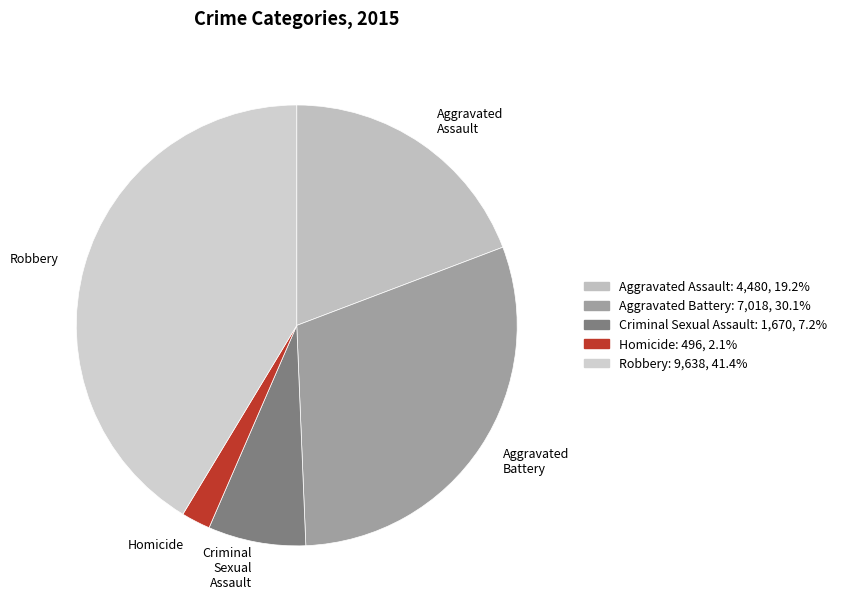

Rank the categories by value from lowest to highest.

Homicide, Criminal Sexual Assault, Aggravated Assault, Aggravated Battery, Robbery